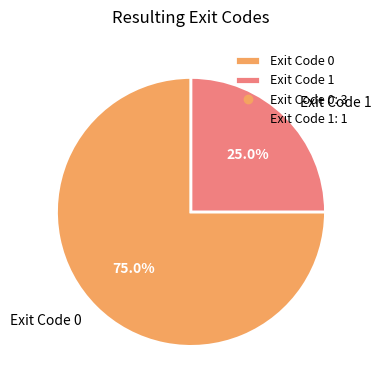

Which category has the smallest portion of the pie?

Exit Code 1